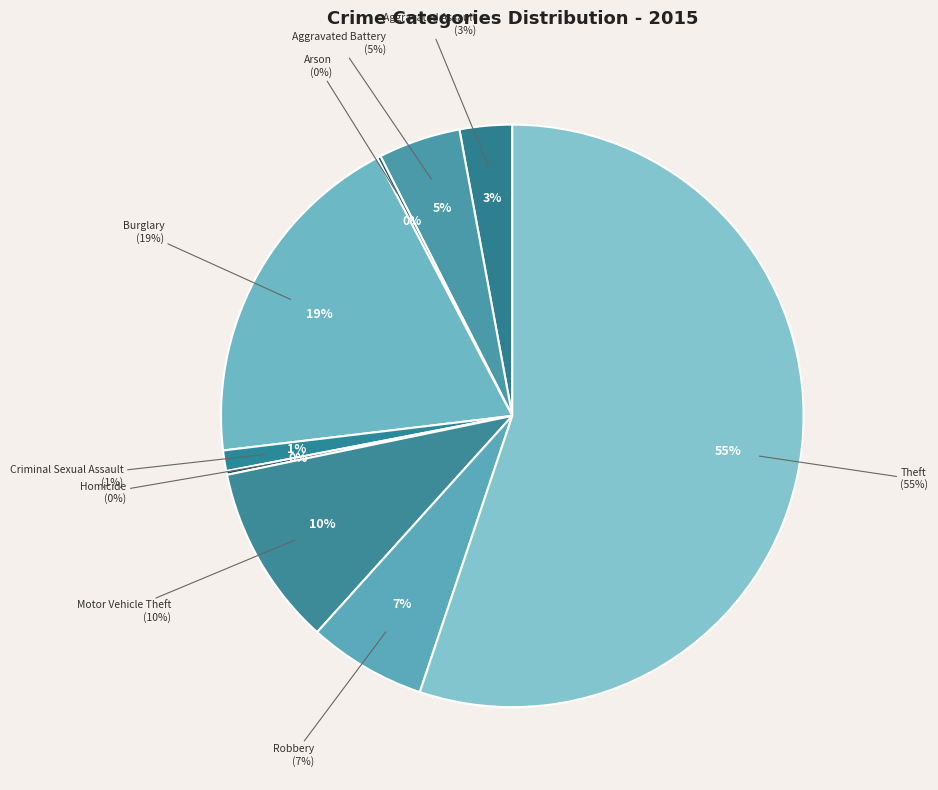

Is it true that Aggravated Assault is 3% of the pie?

True